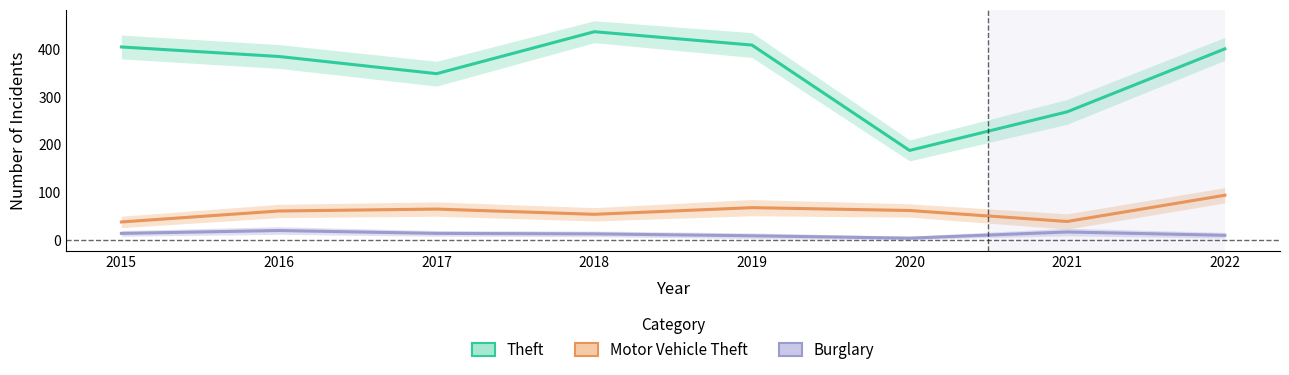

True or false: Motor Vehicle Theft and Burglary cross at least once.

False